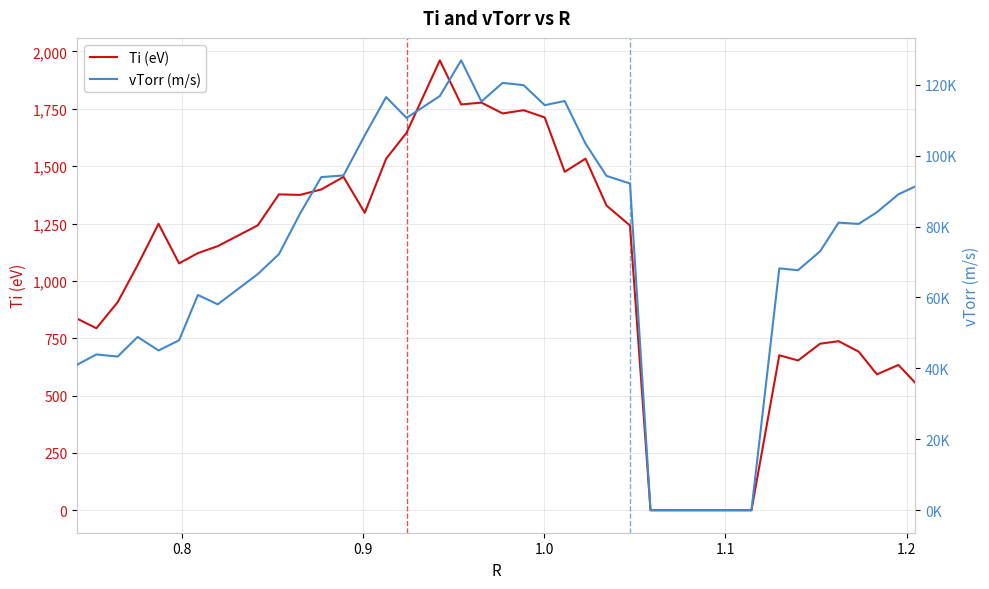

Where is the first local maximum for vTorr (m/s)?

0.8